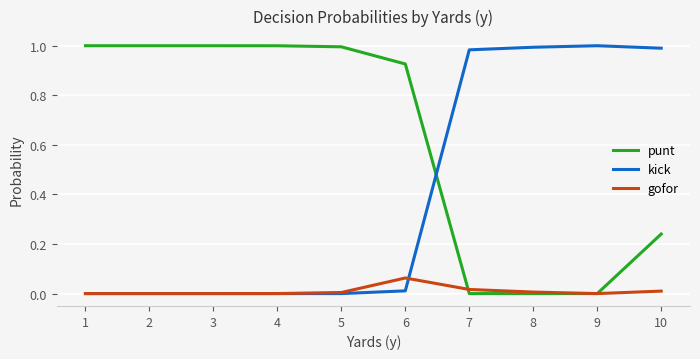

Is it true that gofor equals 0.0 at 7?

True